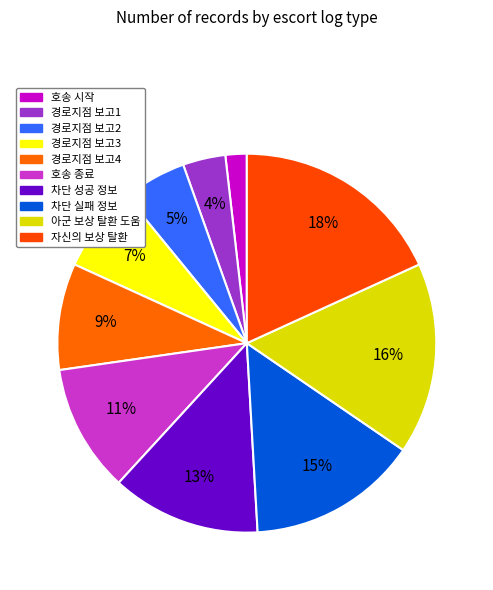

How many slices are in this pie chart?

10